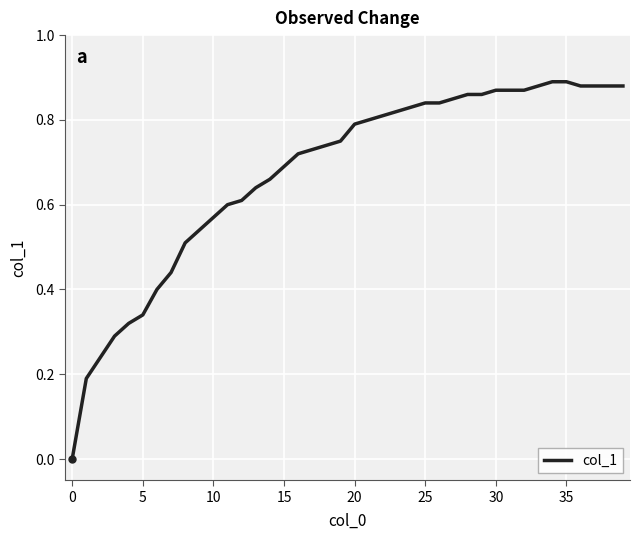

Is this an area chart (filled region under the line)?

No